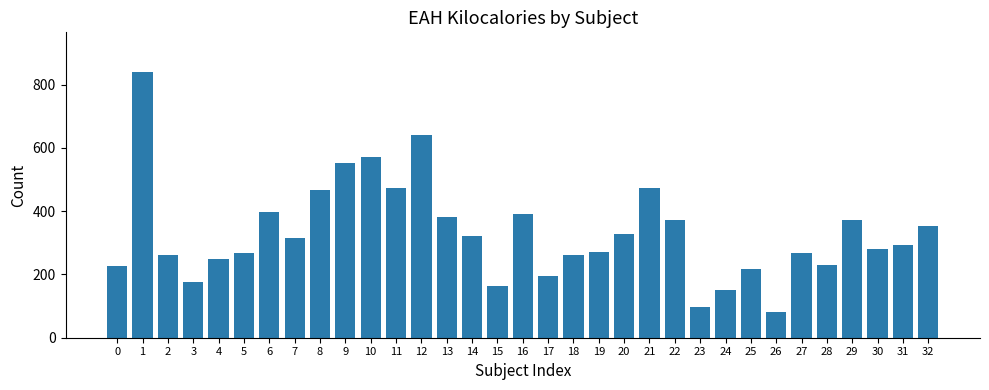

What is the difference between the second highest and second lowest values?

546.5